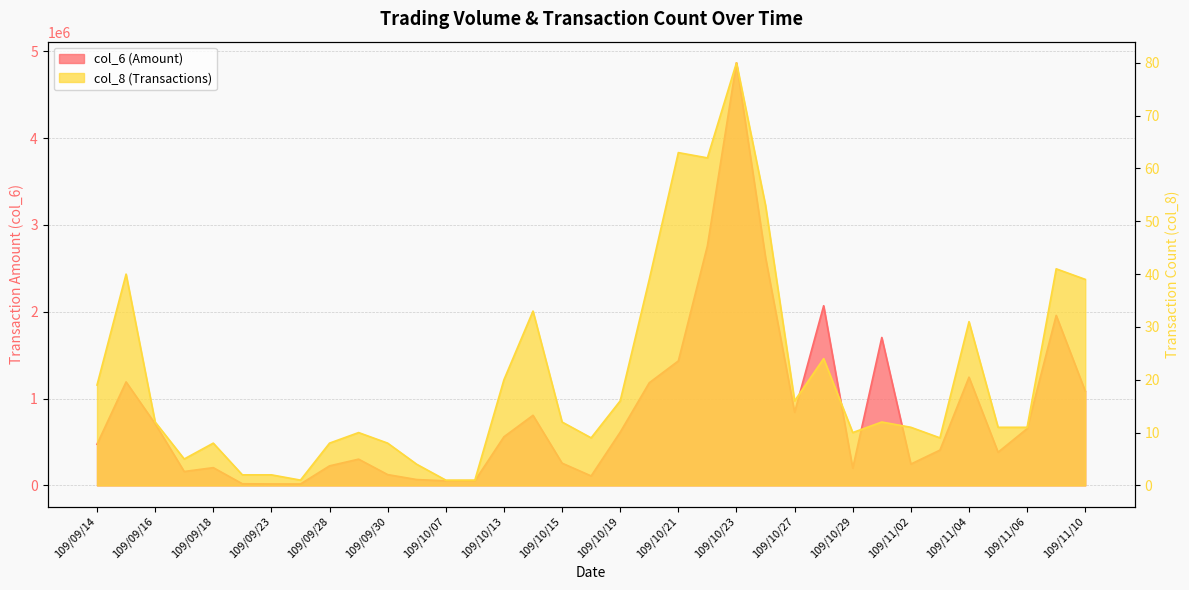

List the series in order of their peak value, lowest first.

col_8, col_6